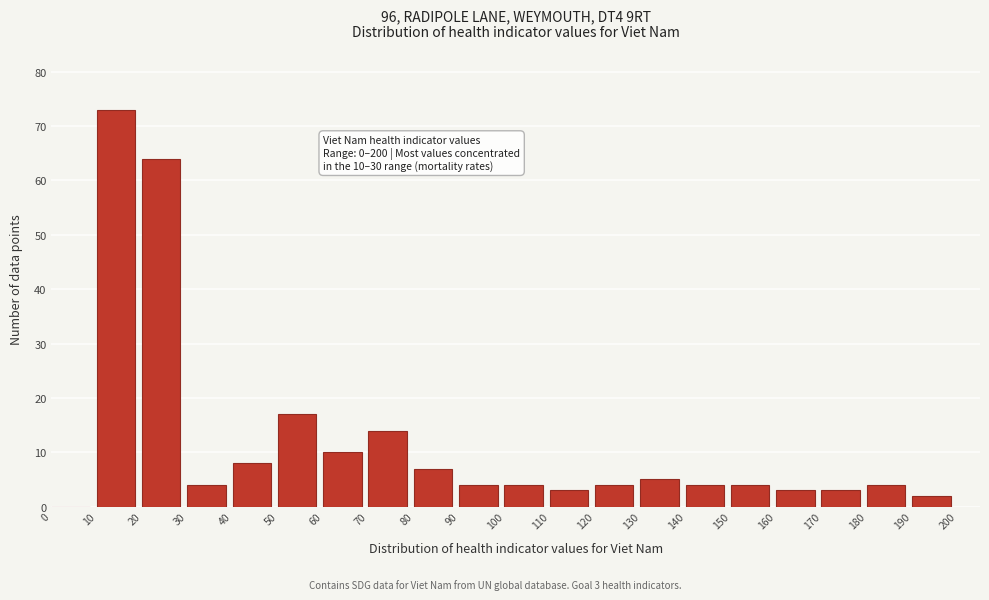

Over which range of the x-axis is the bar tallest?

10 to 20